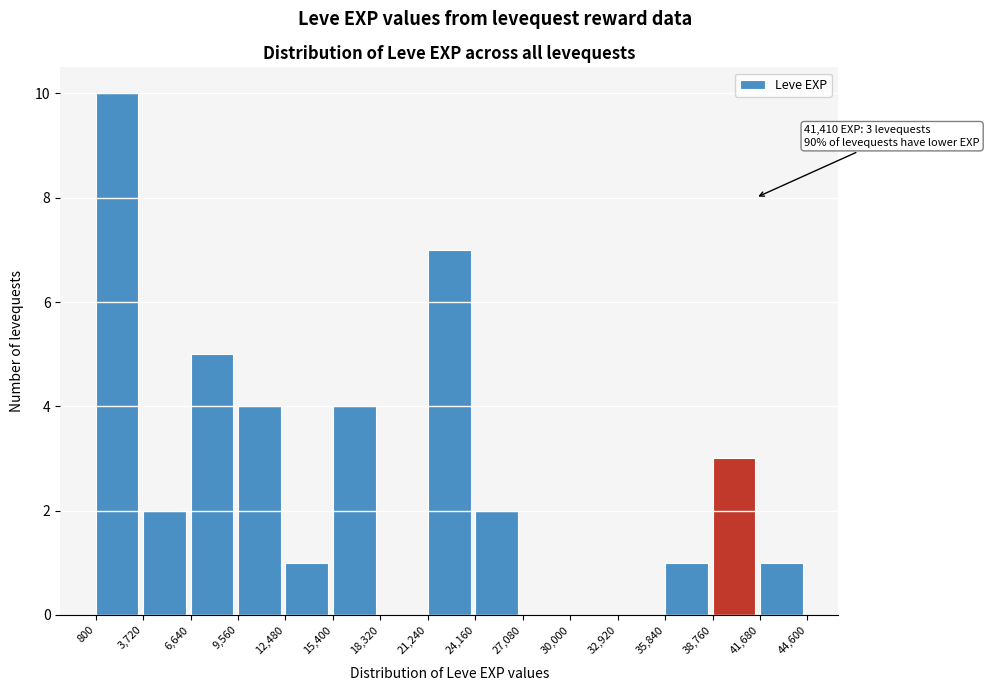

Over which range of the x-axis is the bar tallest?

800 to 3,720